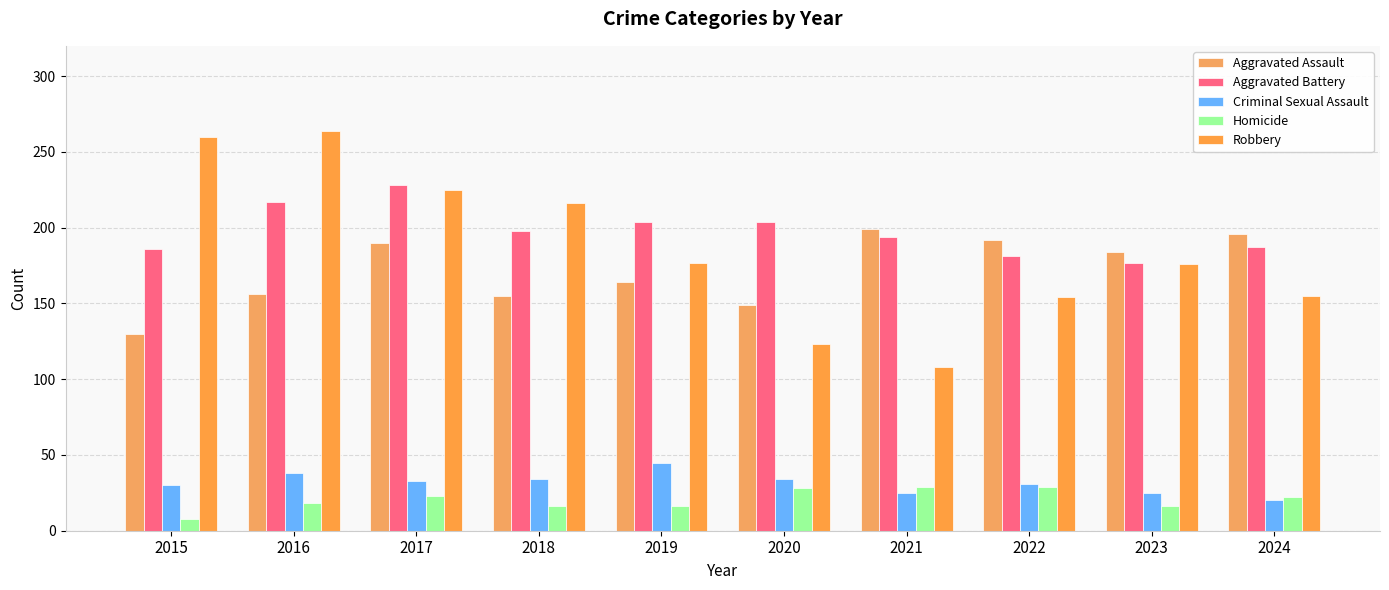

How many groups of bars are there?

10